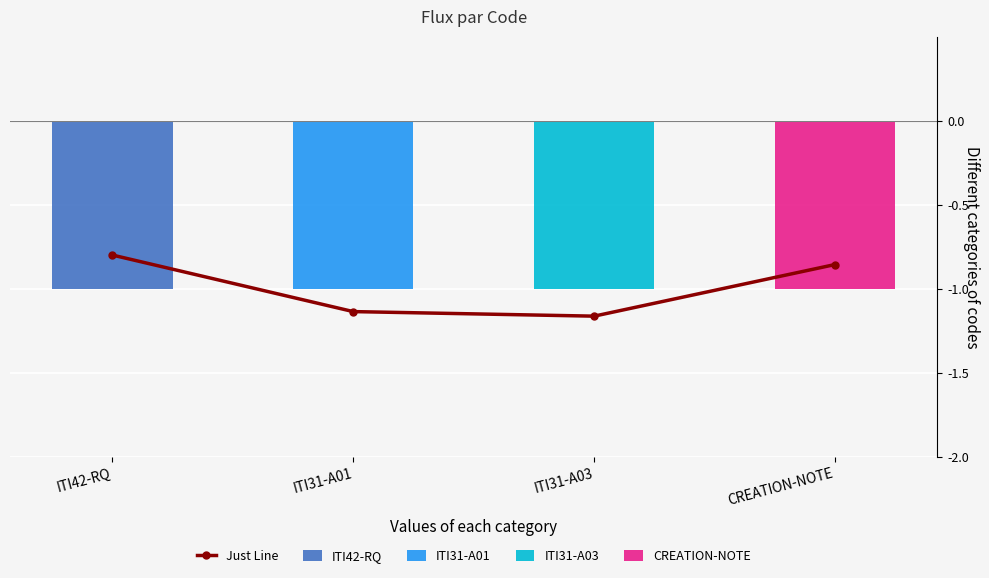

What is the maximum value shown in the chart?

-0.8